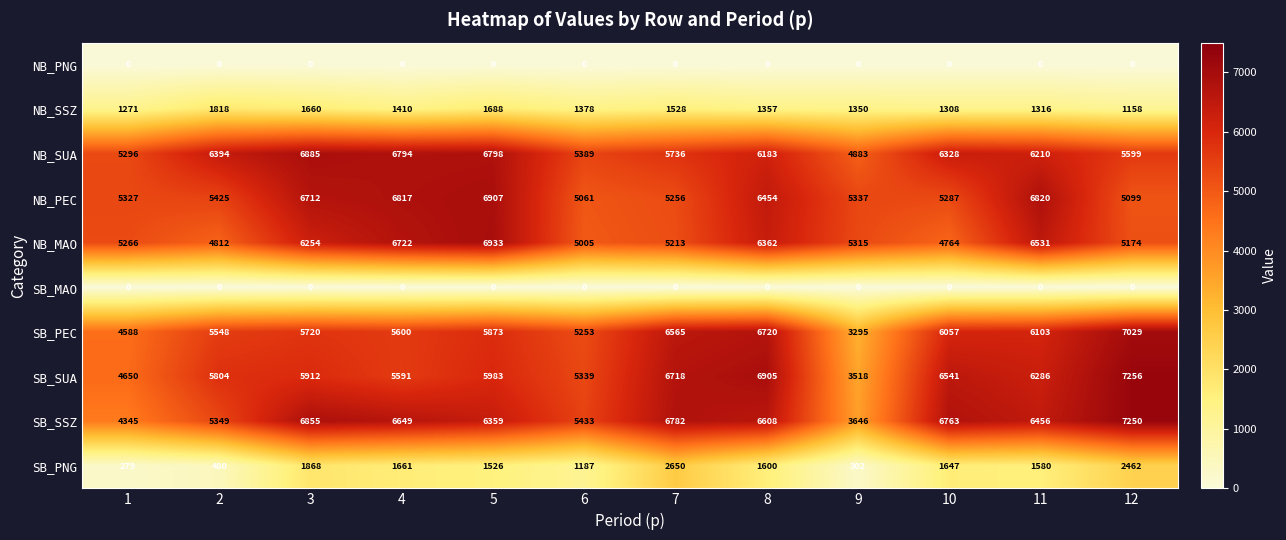

What is the maximum value shown in the chart?

7256